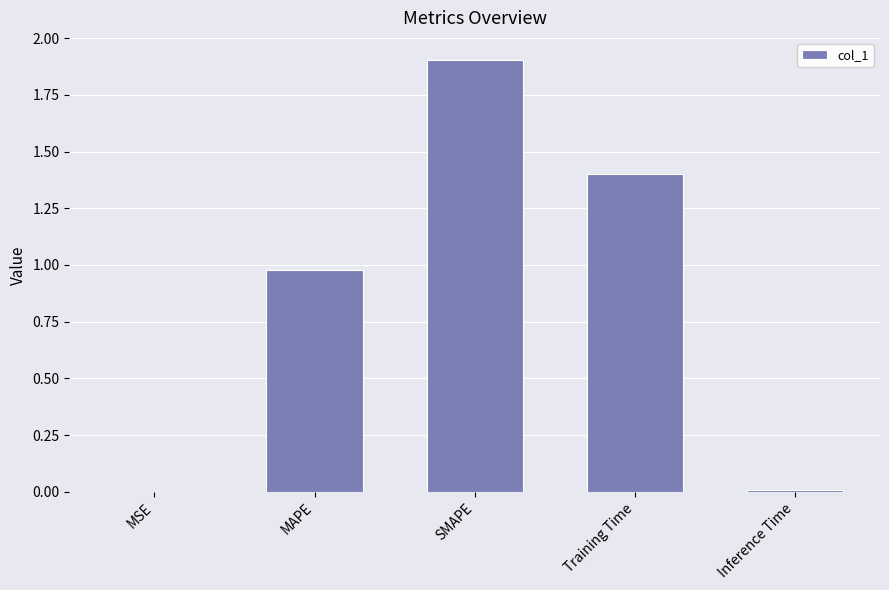

The value at SMAPE is 1.9. True or false?

True